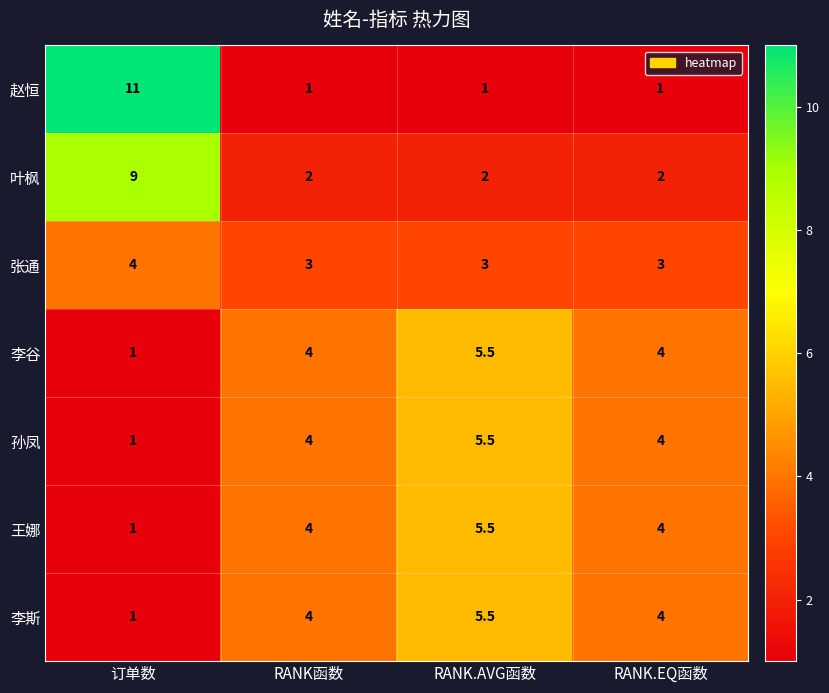

What is the spread (max minus min) of values at RANK.AVG函数?

4.5